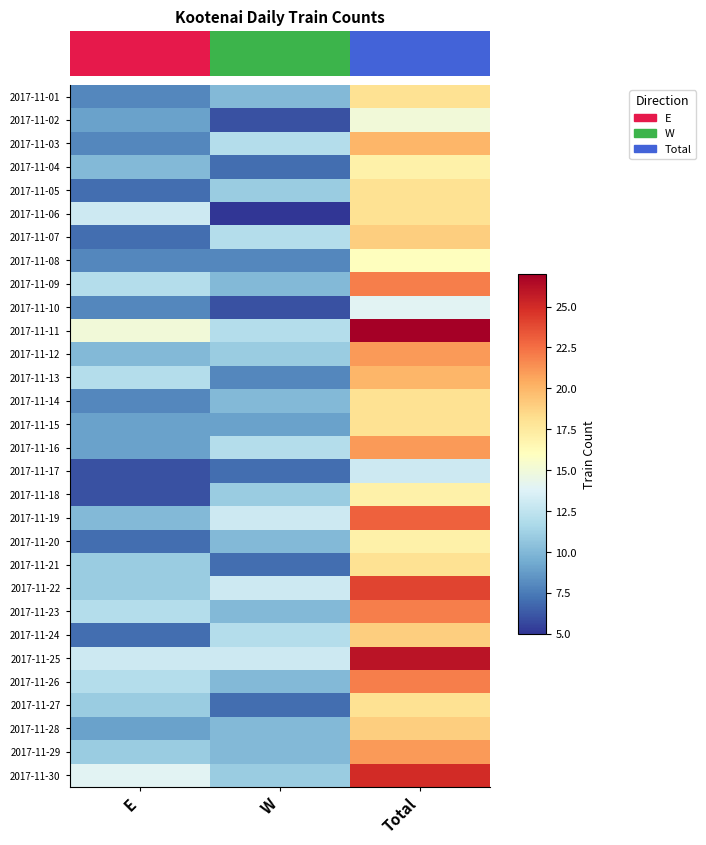

Is it true that 2017-11-05 equals 11 at E?

False